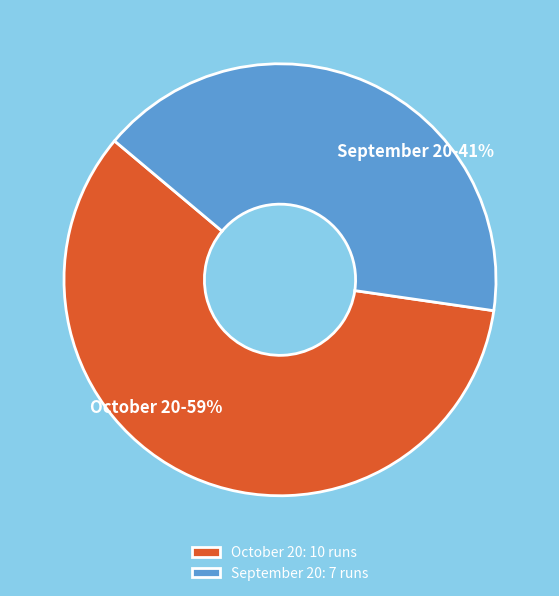

Approximately how many times larger is the value at September 20 compared to October 20?

0.7